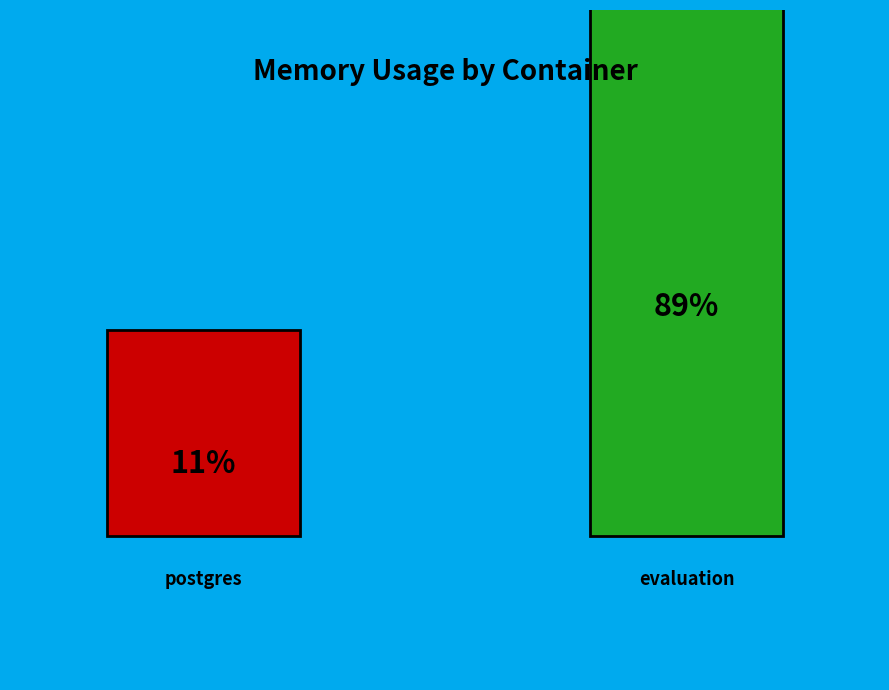

Is it true that 3 is 7% of the pie?

False